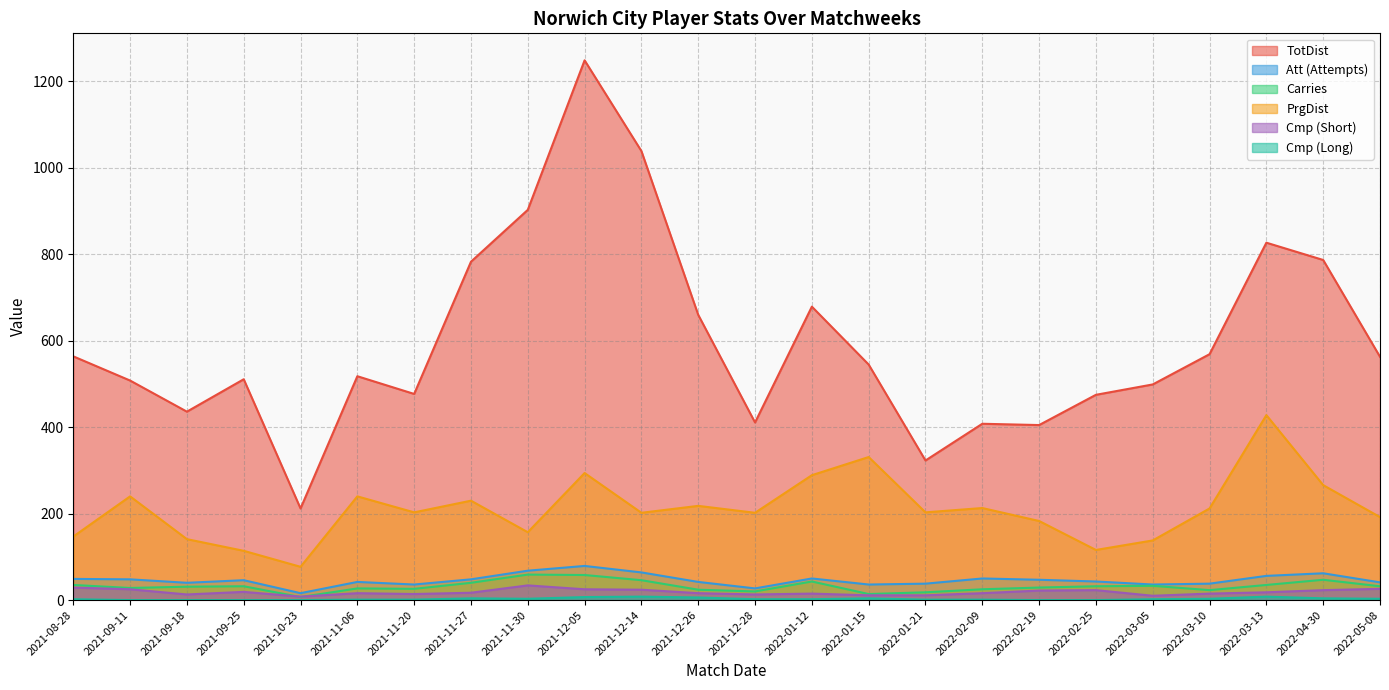

True or false: PrgDist and Att intersect in this chart.

False